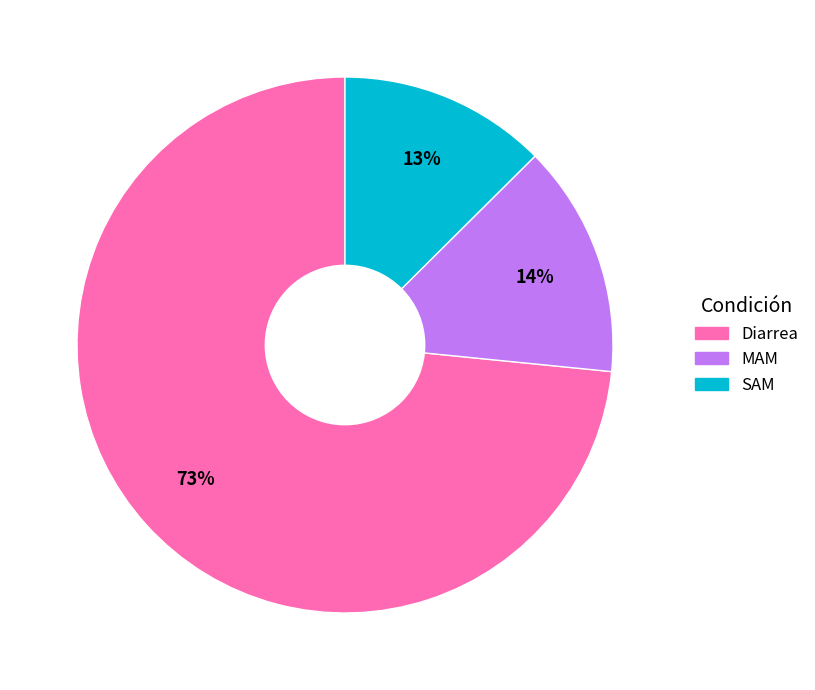

The Diarrea slice represents 62% of the pie. True or false?

False